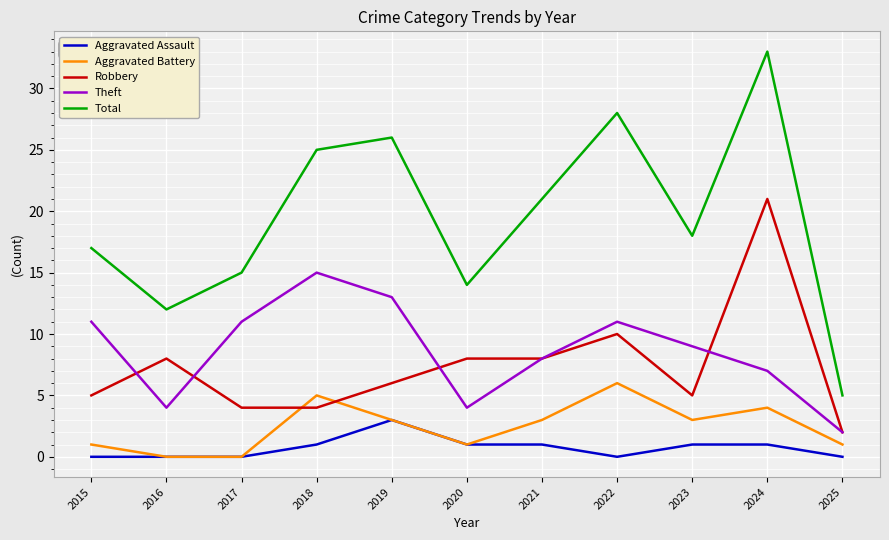

At which category is the sum across all series the highest?

2024